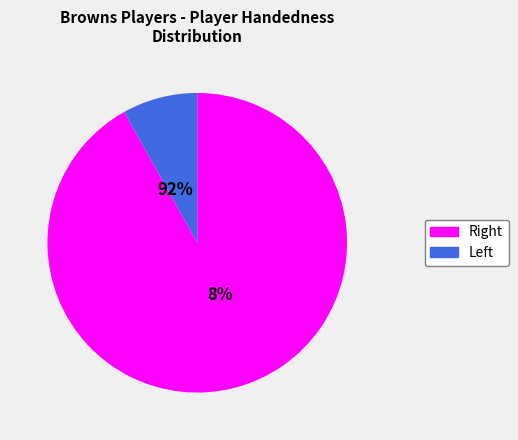

What is the majority slice?

Right